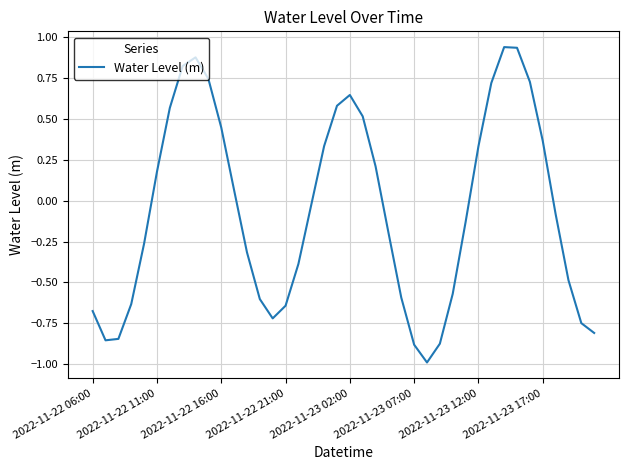

How many values exceed 0?

18